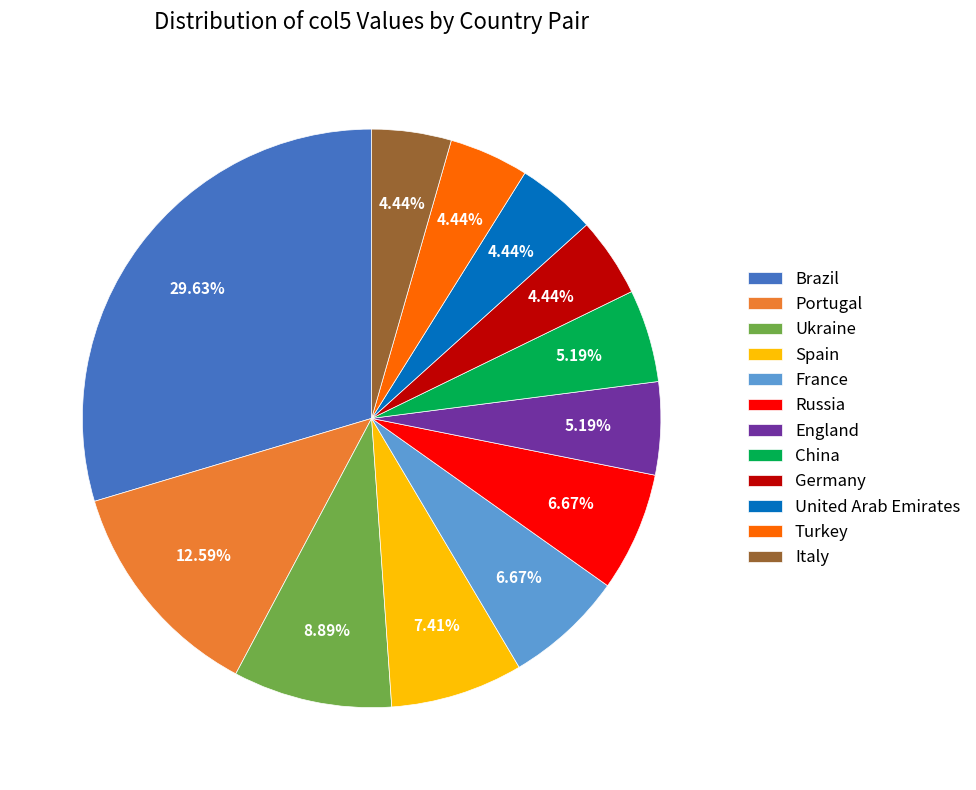

Does Germany account for over 50% of the chart?

No